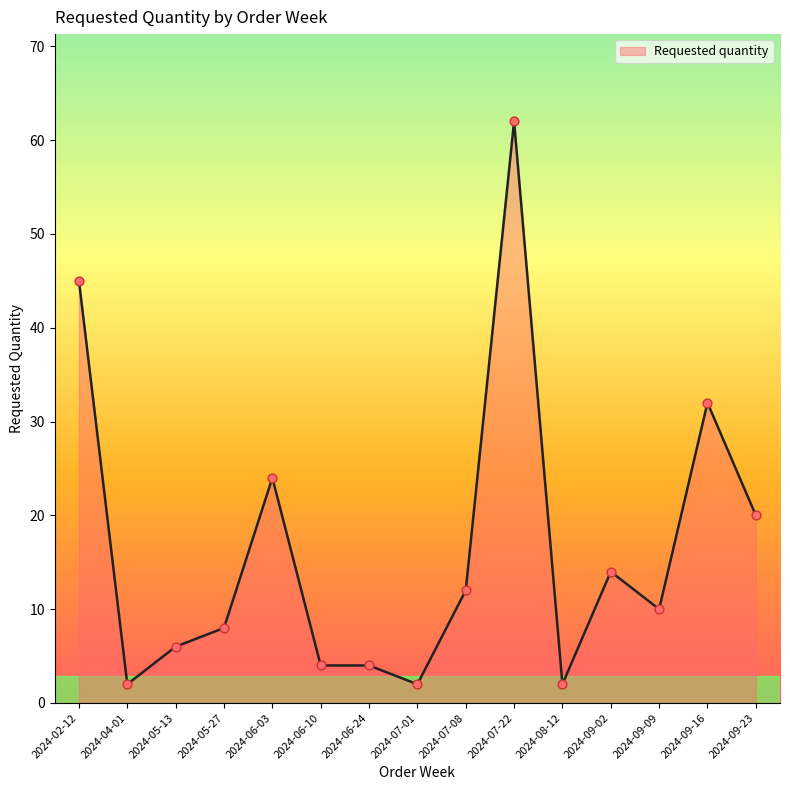

Between 2024-06-10 and 2024-09-02, which is larger?

2024-09-02